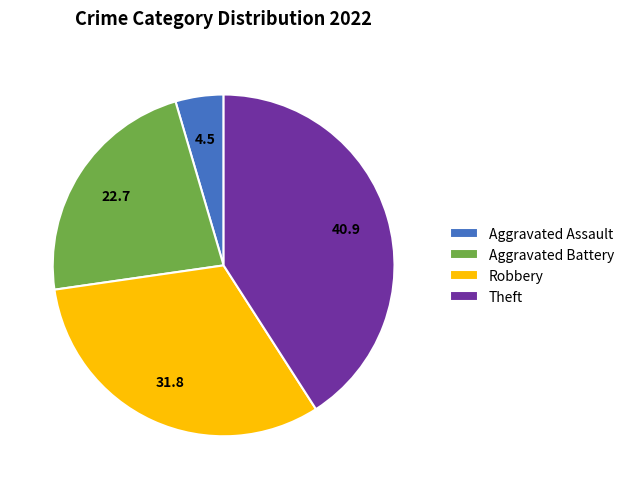

True or false: Robbery accounts for 32% of the total.

True